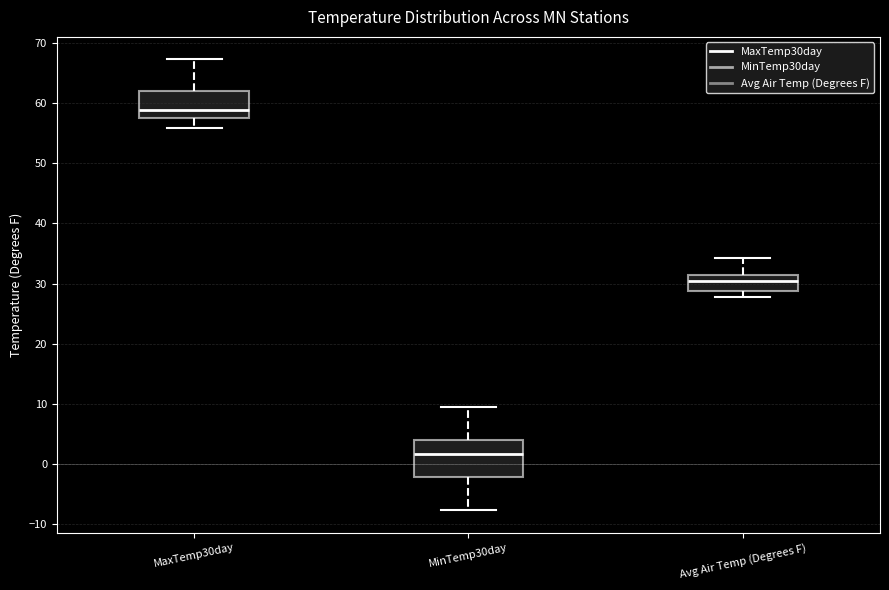

Reading left to right, read every box against the y-axis: the position of its median line, the range the box covers, and the ends of its whiskers. The values are not printed on the chart, so give them approximately, as read against the axis.

MaxTemp30day: median 59, box 58 to 62, whiskers 56 to 67
MinTemp30day: median 2, box -2 to 4, whiskers -8 to 9
Avg Air Temp (Degrees F): median 30, box 29 to 31, whiskers 28 to 34